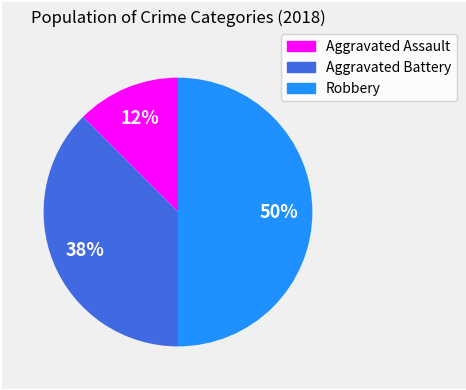

To the nearest percent, what is the average slice percentage?

33%